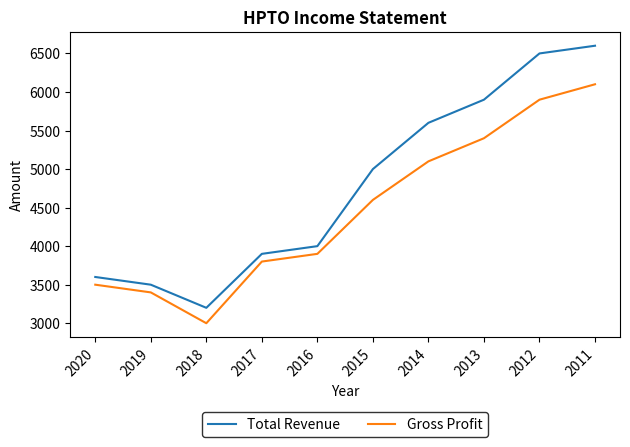

True or false: Total Revenue and Gross Profit cross at least once.

False